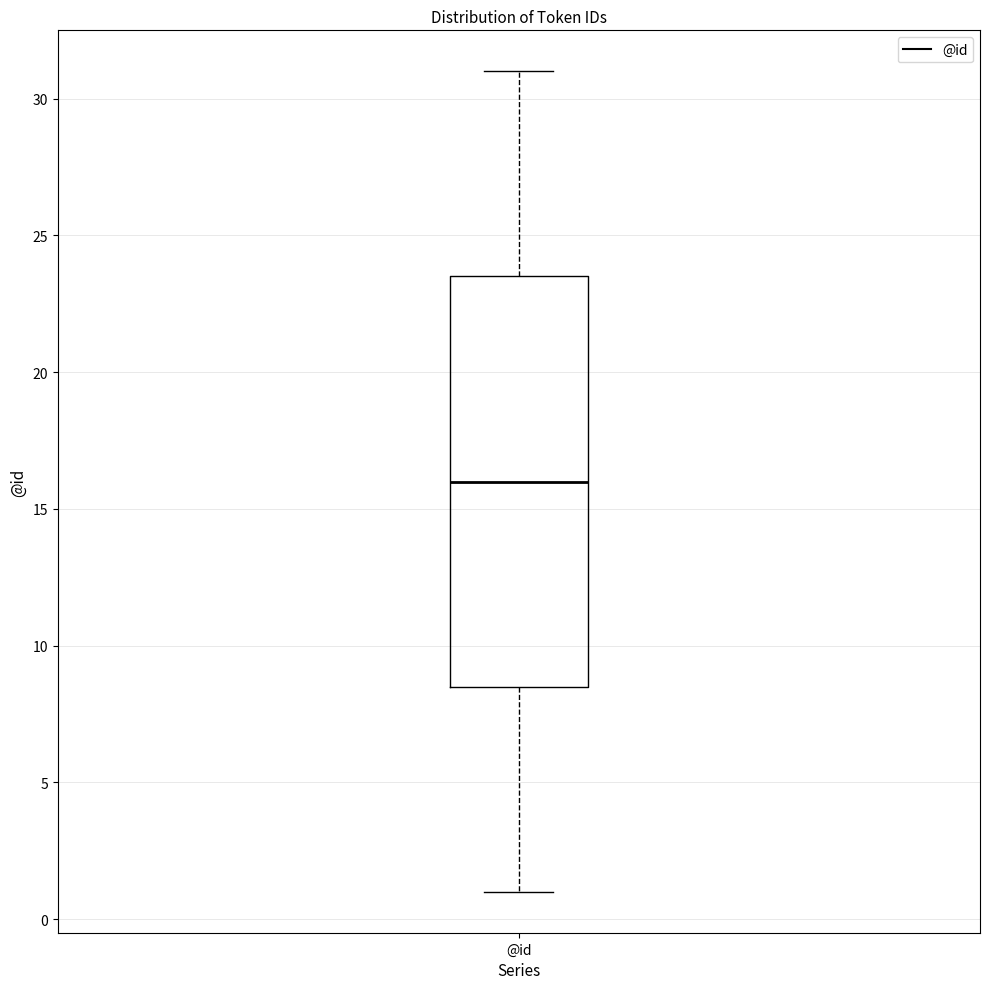

Transcribe this box plot: give where the median line is, the range the box spans, and where the two whiskers end, as read against the y-axis. The values are not printed on the chart, so give them approximately, as read against the axis.

median 16.0, box 8.5 to 23.5, whiskers 1.0 to 31.0